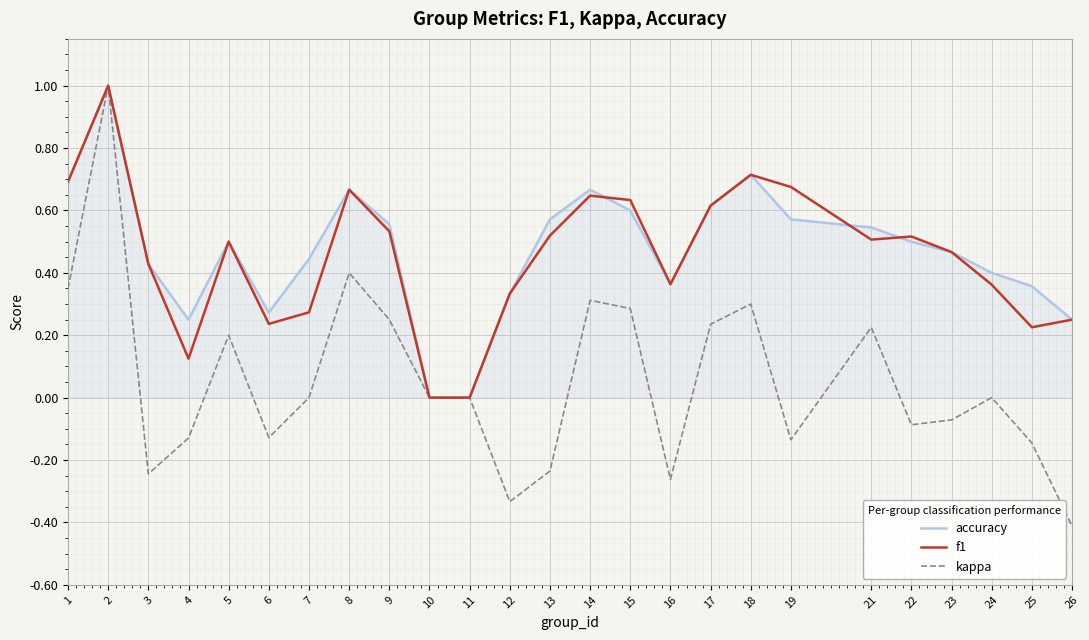

What is the total value across all series at 13?

0.9